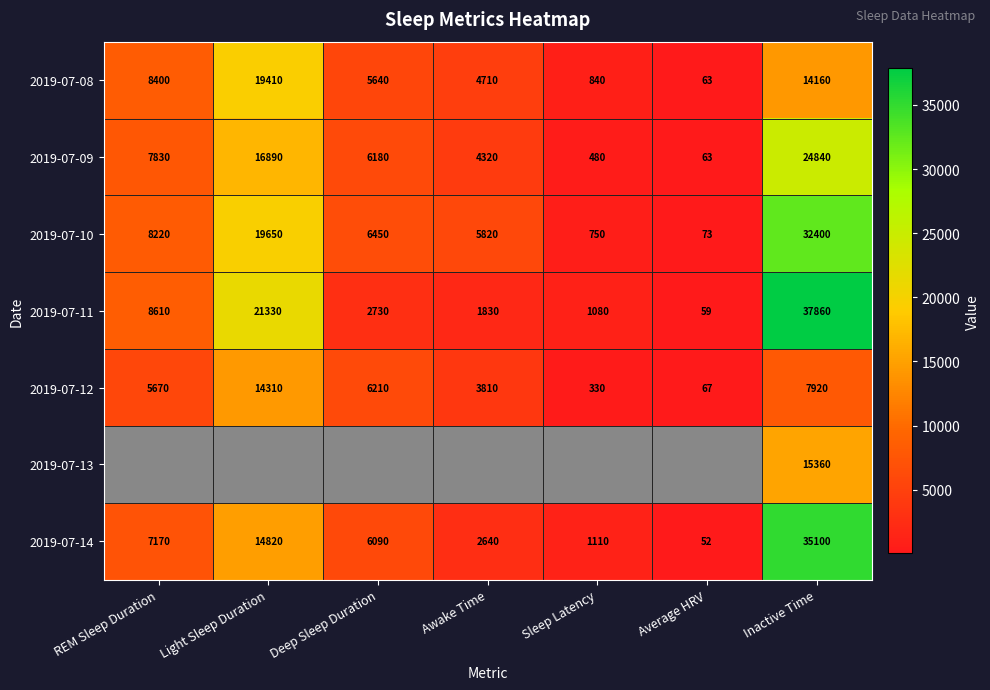

Where is 2019-07-14 nearest to the value 17576?

Light Sleep Duration